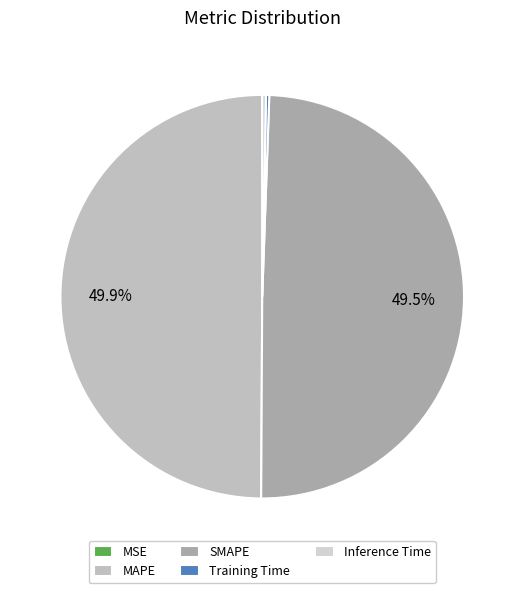

What portion of the pie excludes Inference Time?

99.7%